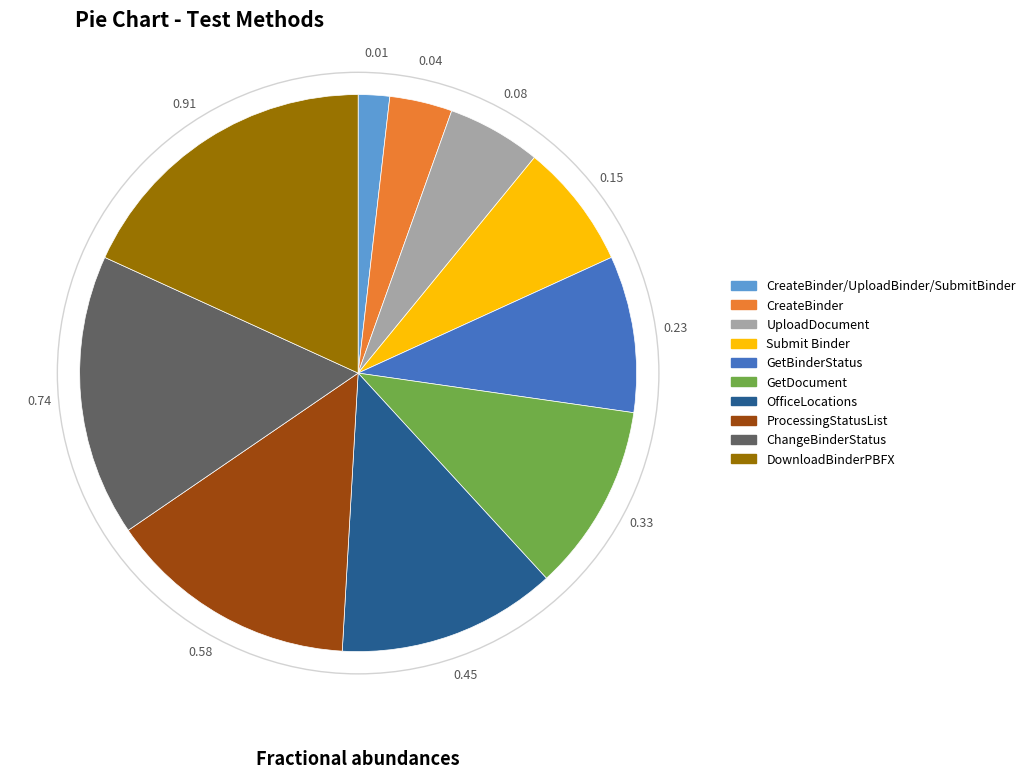

Is there any slice that represents more than half of the pie?

No